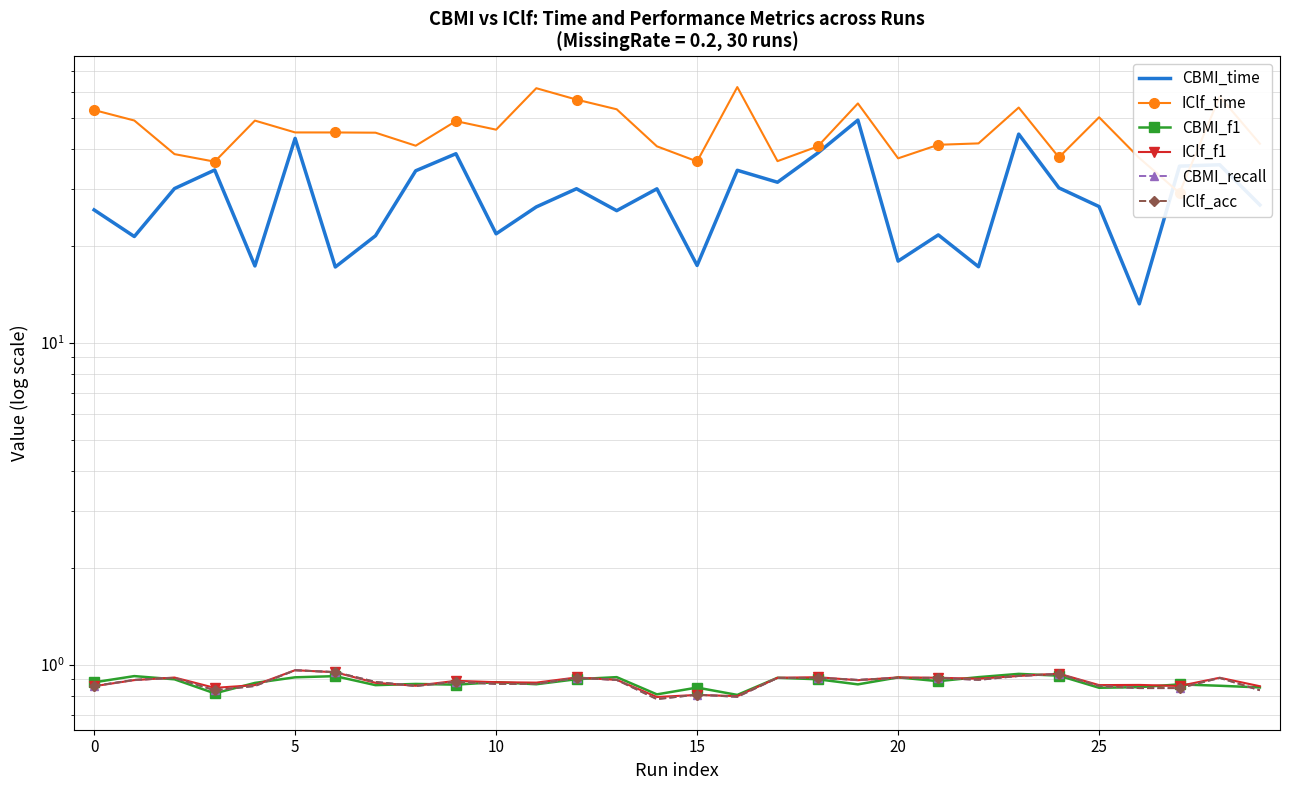

At how many categories does at least one series exceed 16?

30